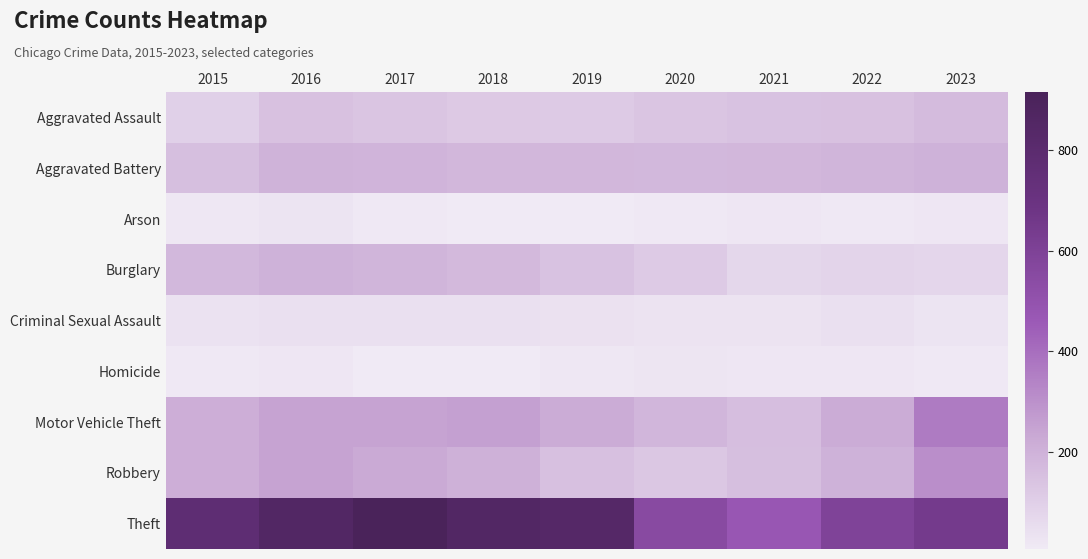

How many distinct data groups are displayed?

9